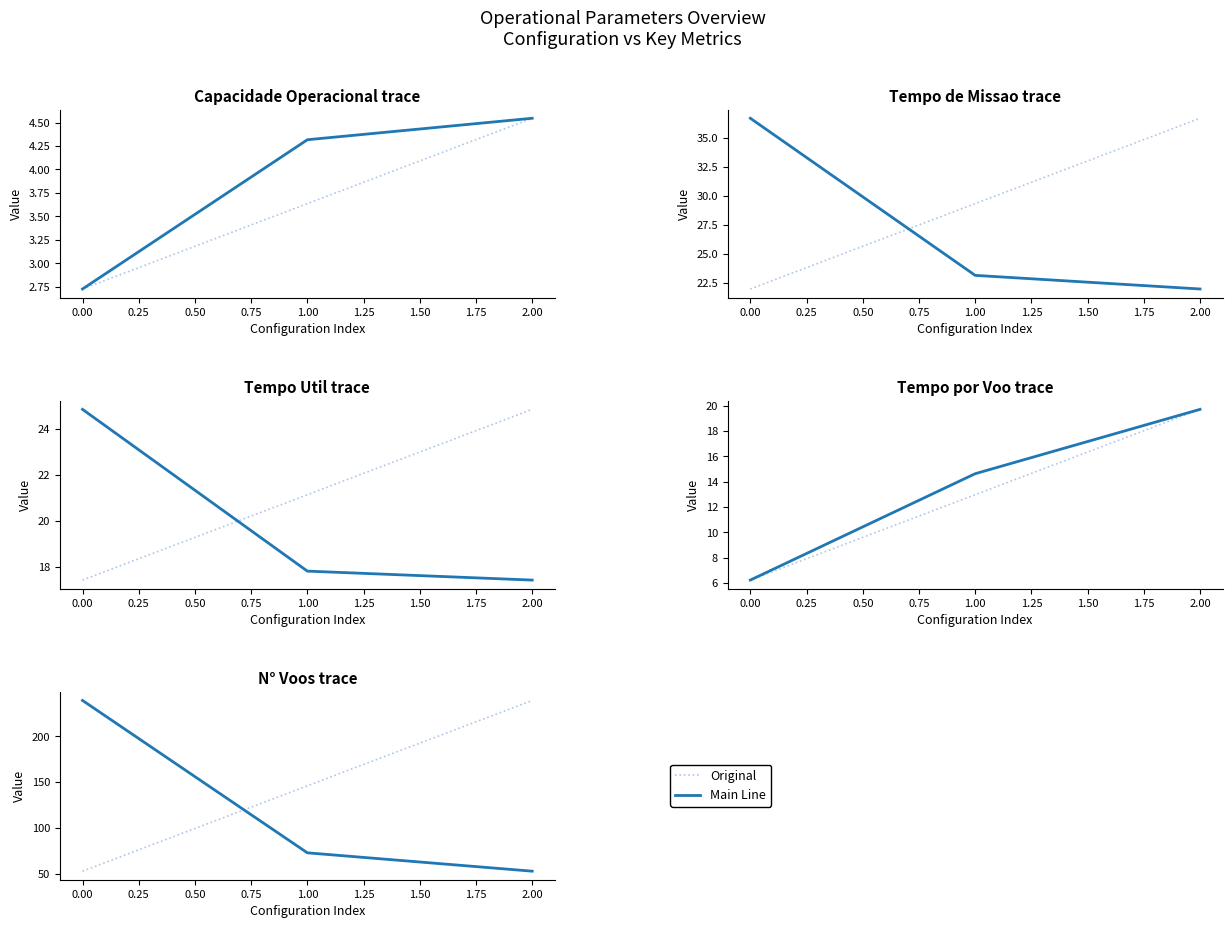

What is the difference between the maximum and minimum values in the Original series?

186